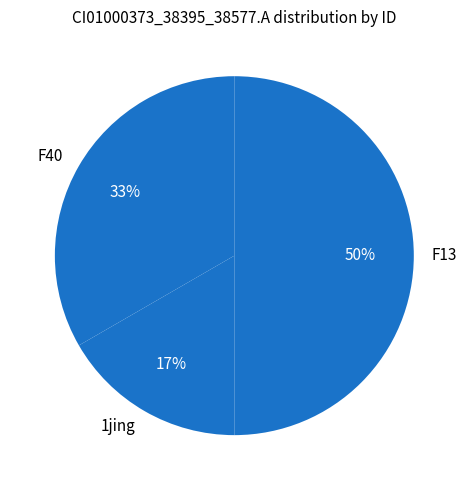

Count the number of slices in the pie.

3